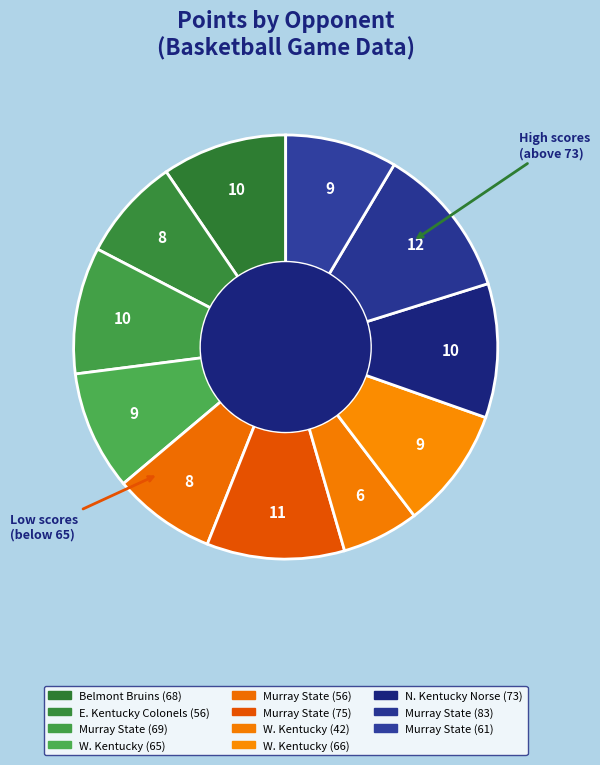

How many slices are in this pie chart?

11